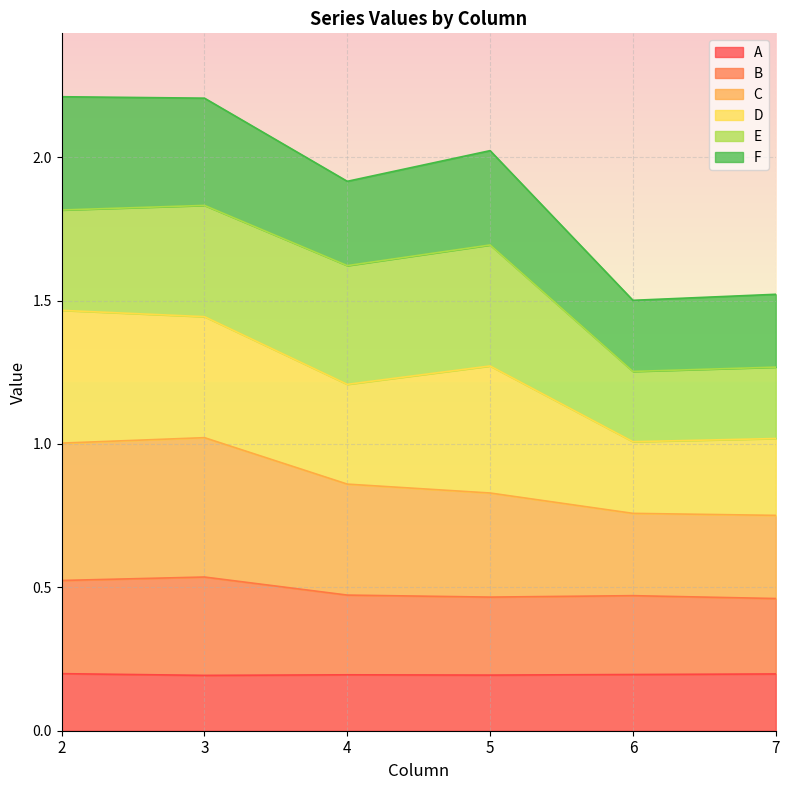

True or false: B and A intersect in this chart.

False